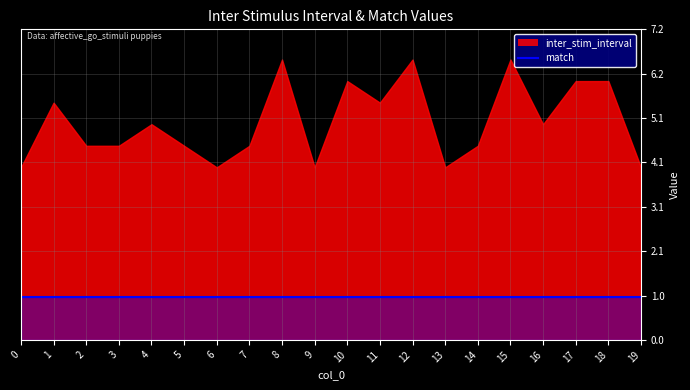

Reading right to left, what are all the values shown in this chart?

inter_stim_interval: 19=4.0	18=6.0	17=6.0	16=5.0	15=6.5	14=4.5	13=4.0	12=6.5	11=5.5	10=6.0	9=4.0	8=6.5	7=4.5	6=4.0	5=4.5	4=5.0	3=4.5	2=4.5	1=5.5	0=4.0
match: 19=1.0	18=1.0	17=1.0	16=1.0	15=1.0	14=1.0	13=1.0	12=1.0	11=1.0	10=1.0	9=1.0	8=1.0	7=1.0	6=1.0	5=1.0	4=1.0	3=1.0	2=1.0	1=1.0	0=1.0